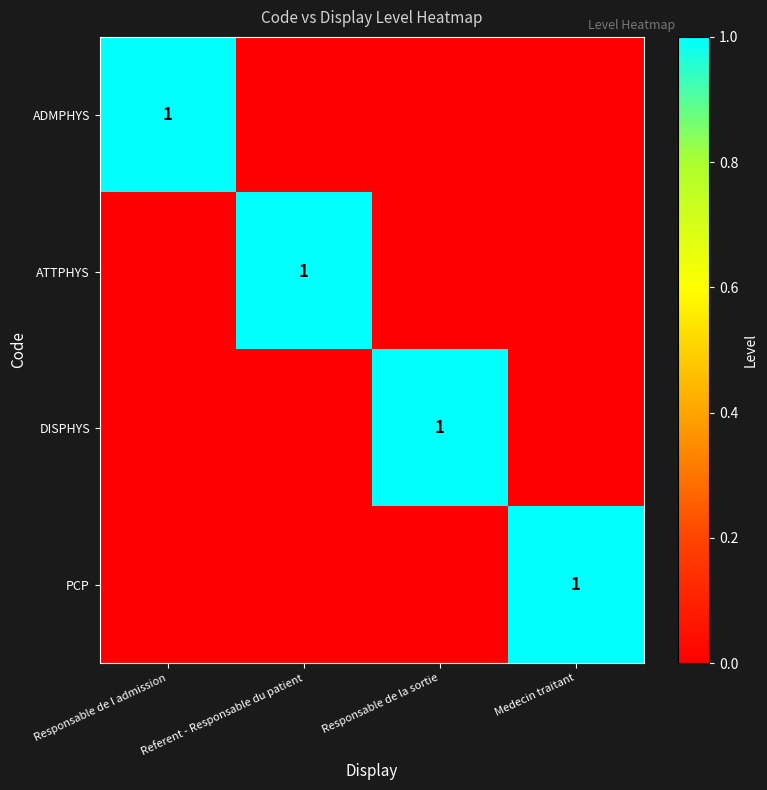

Which has a higher value, Referent - Responsable du patient or Responsable de la sortie?

Referent - Responsable du patient